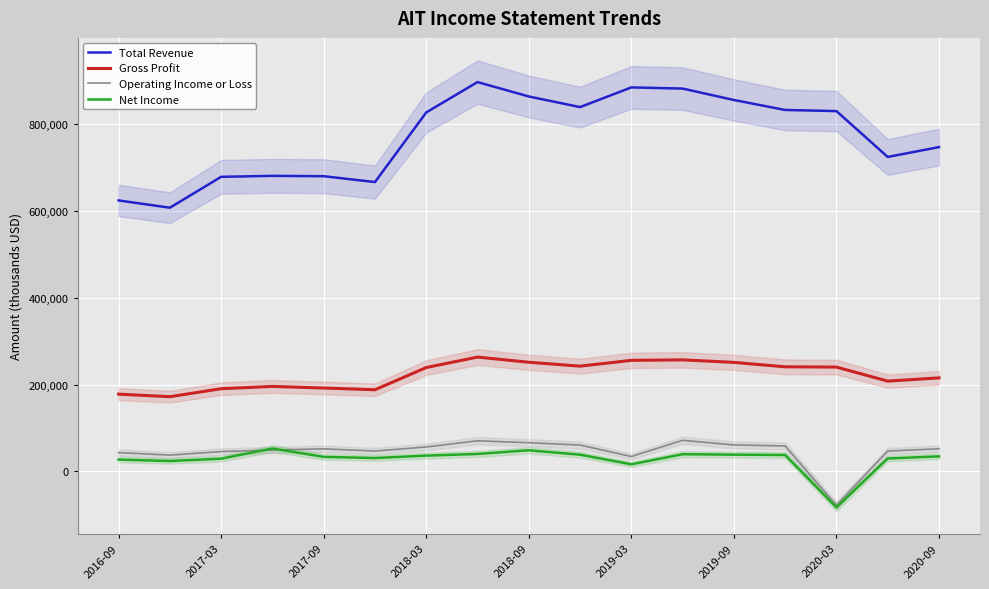

True or false: Total Revenue and Net Income cross at least once.

False